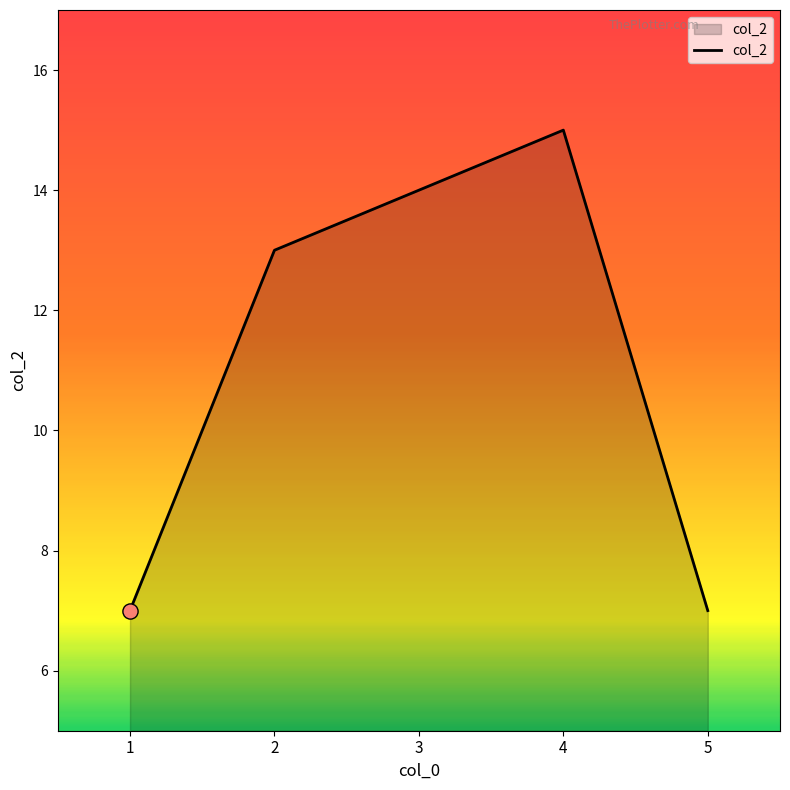

Approximately how many times larger is the value at 5 compared to 4?

0.5